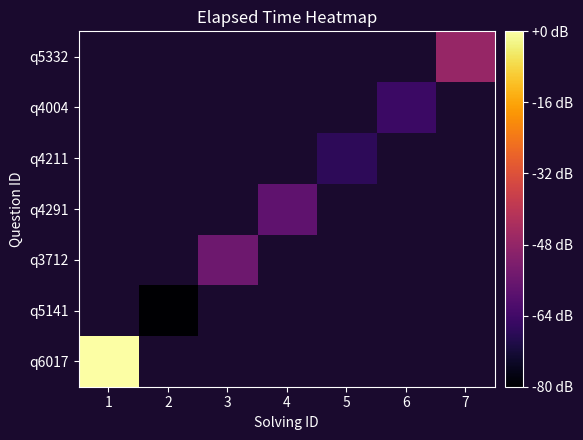

Between 6 and 3, which is larger?

3